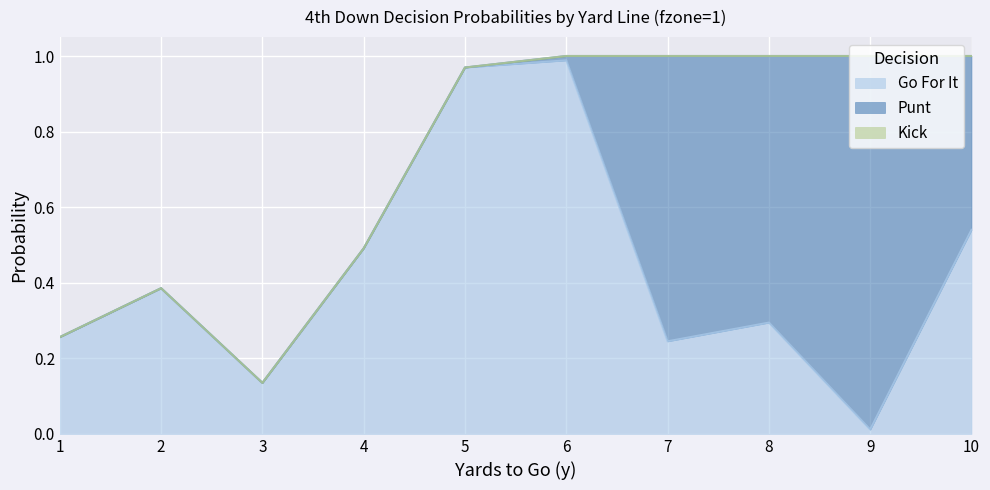

Reading left to right, what are all the values shown in this chart?

gofor: 0.3	0.4	0.1	0.5	1.0	1.0	0.2	0.3	0.0	0.5
punt: 0.0	0.0	0.0	0.0	0.0	0.0	0.8	0.7	1.0	0.5
kick: 0.0	0.0	0.0	0.0	0.0	0.0	0.0	0.0	0.0	0.0